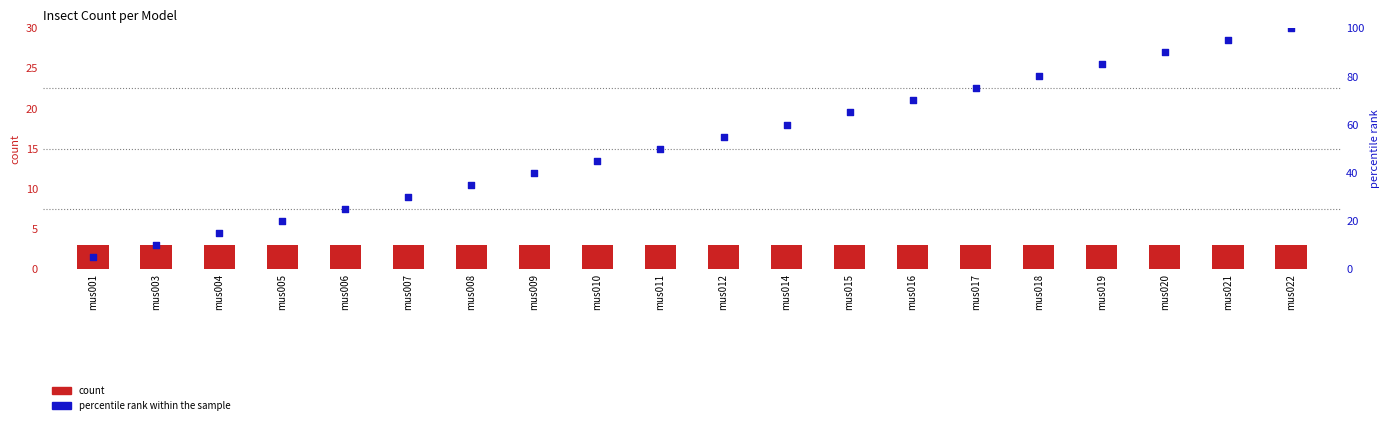

Which series reaches the maximum Y coordinate?

percentile rank within the sample